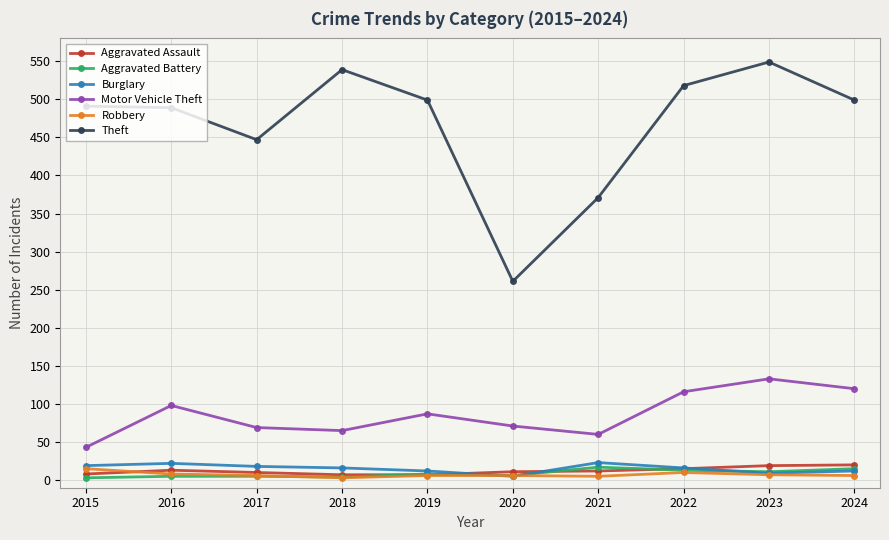

Is the value of Theft at 2015 greater than the value of Burglary at 2020?

Yes